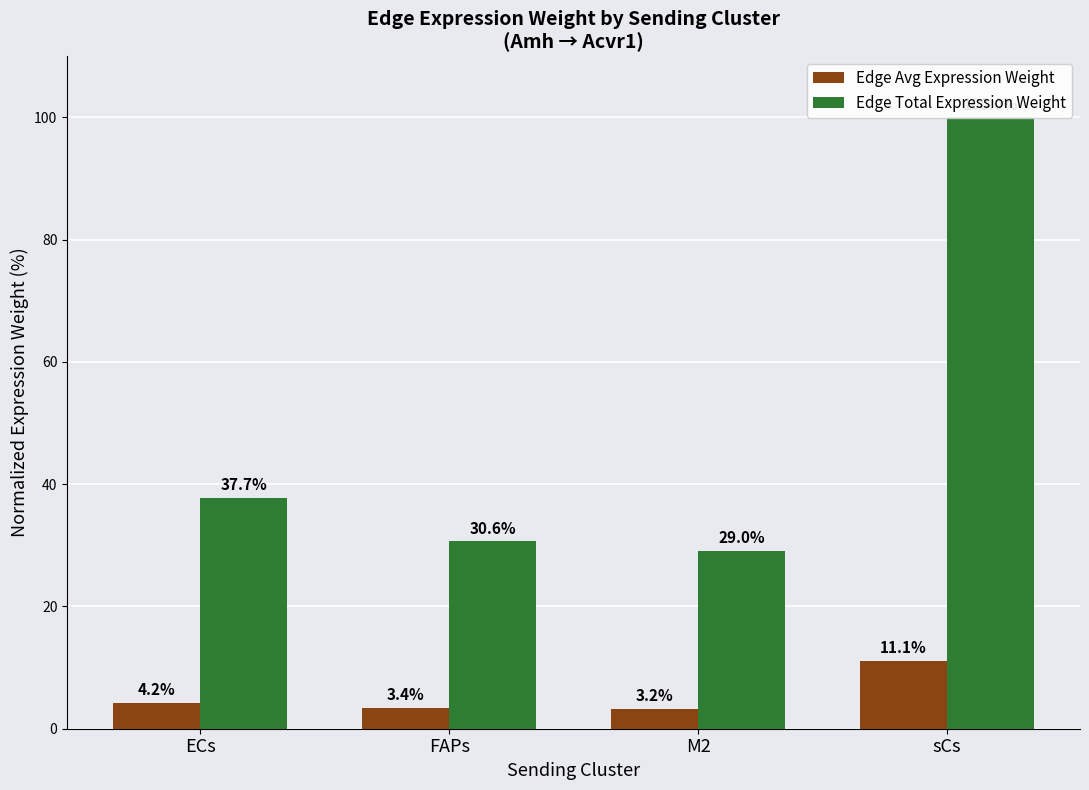

How many groups of bars are there?

4